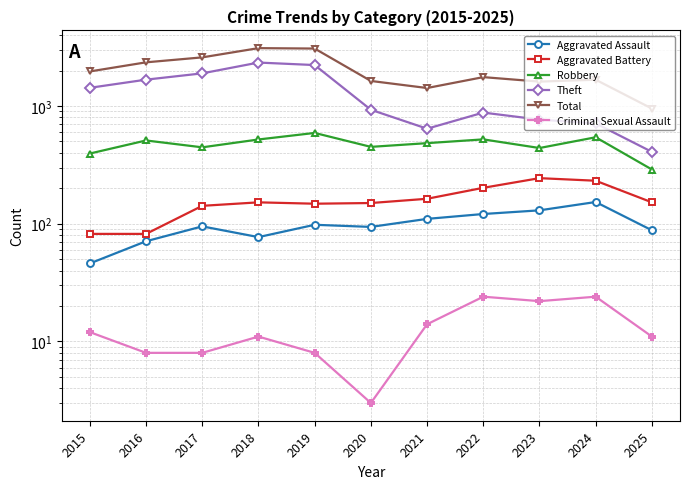

True or false: Criminal Sexual Assault and Total intersect in this chart.

False